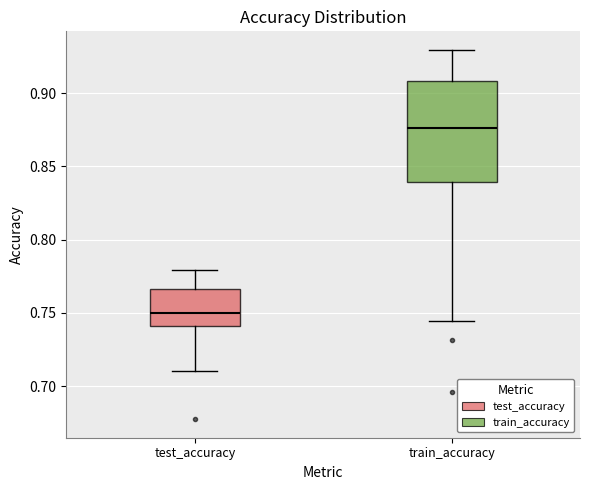

Reading left to right, transcribe this box plot: for each box, give where its median line is, the range the box spans, and where its two whiskers end, as read against the y-axis. The values are not printed on the chart, so give them approximately, as read against the axis.

test_accuracy: median 0.750, box 0.740 to 0.765, whiskers 0.710 to 0.780
train_accuracy: median 0.875, box 0.840 to 0.910, whiskers 0.745 to 0.930